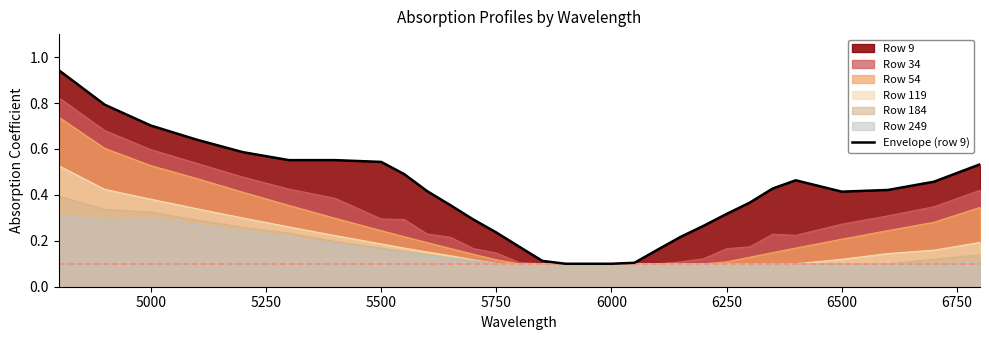

Count the number of categories in the chart.

30